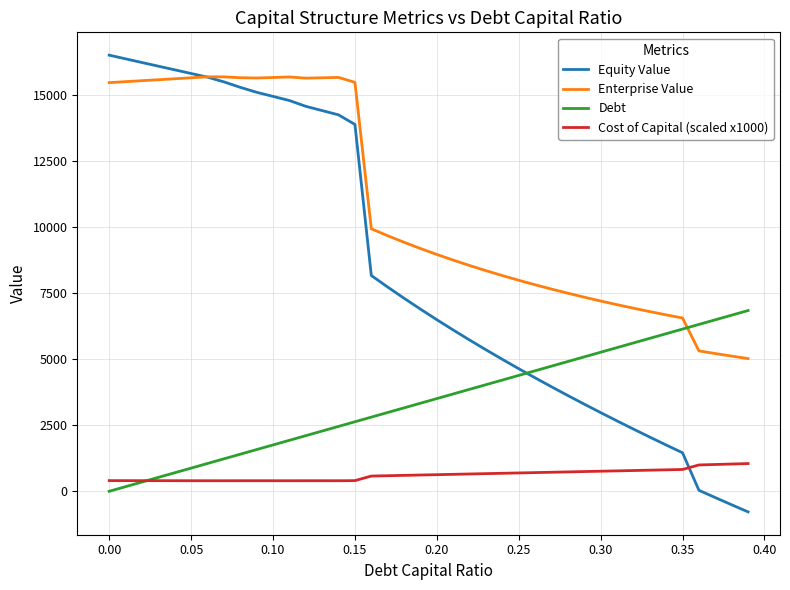

True or false: Cost of Capital (scaled x1000) and Equity Value cross at least once.

True